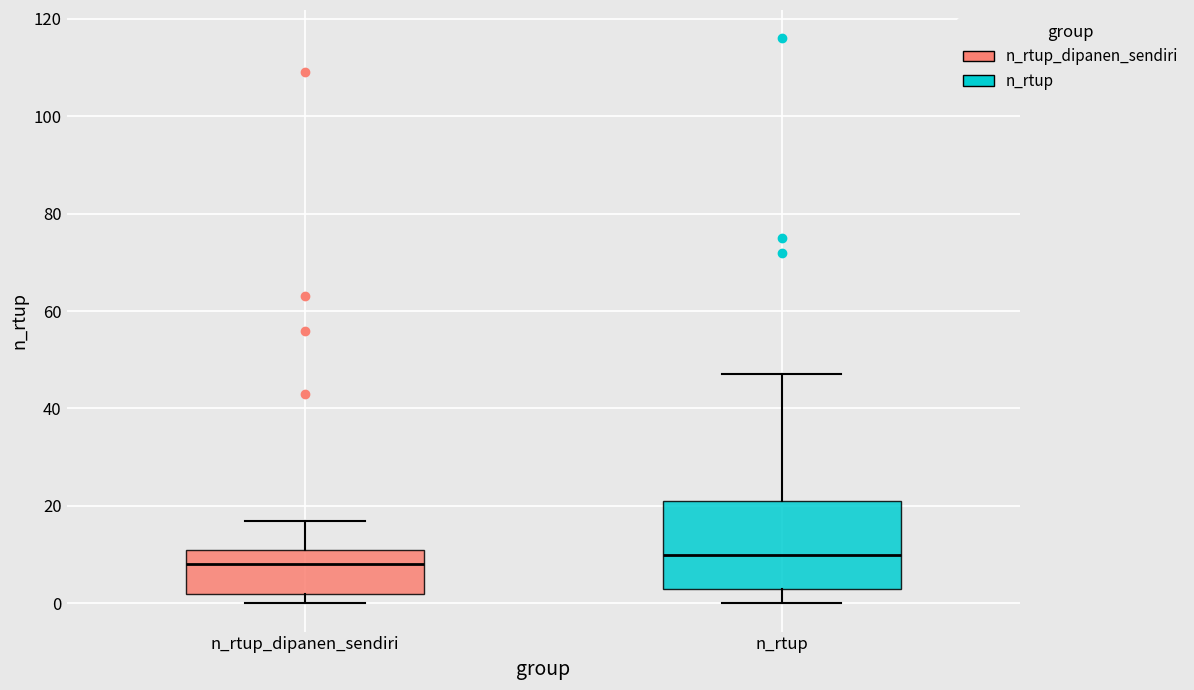

Reading left to right, read every box against the y-axis: the position of its median line, the range the box covers, and the ends of its whiskers. The values are not printed on the chart, so give them approximately, as read against the axis.

n_rtup_dipanen_sendiri: median 8, box 2 to 12, whiskers 0 to 18
n_rtup: median 10, box 4 to 22, whiskers 0 to 48